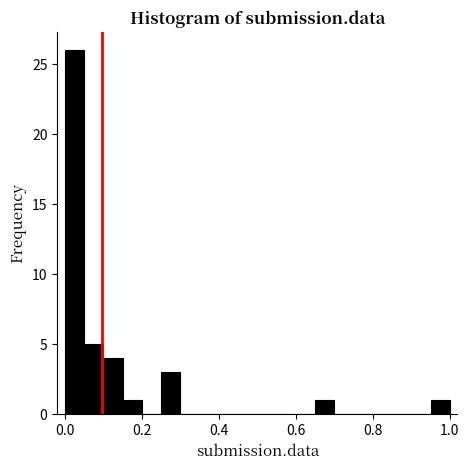

Around what value on the x-axis is the tallest bar? Give the approximate position of its centre, as read against the axis.

0.02